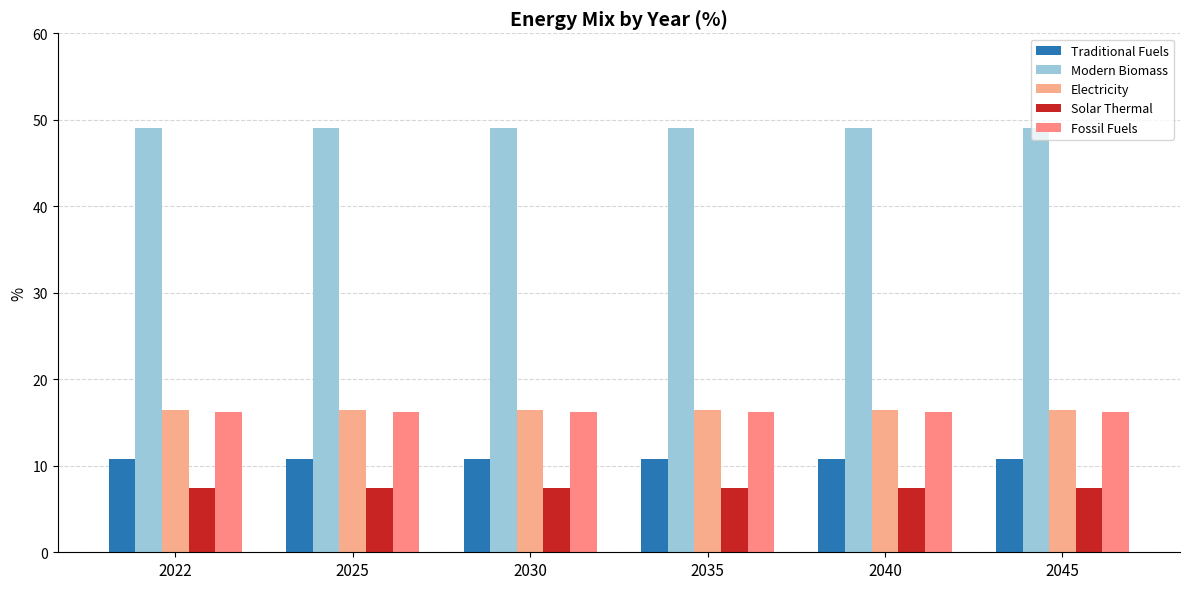

Reading left to right, what are all the values shown in this chart?

Traditional Fuels: 2022=10.8	2025=10.8	2030=10.8	2035=10.8	2040=10.8	2045=10.8
Modern Biomass: 2022=49.1	2025=49.1	2030=49.1	2035=49.1	2040=49.1	2045=49.1
Electricity: 2022=16.5	2025=16.5	2030=16.5	2035=16.5	2040=16.5	2045=16.5
Solar Thermal: 2022=7.5	2025=7.5	2030=7.5	2035=7.5	2040=7.5	2045=7.5
Fossil Fuels: 2022=16.2	2025=16.2	2030=16.2	2035=16.2	2040=16.2	2045=16.2